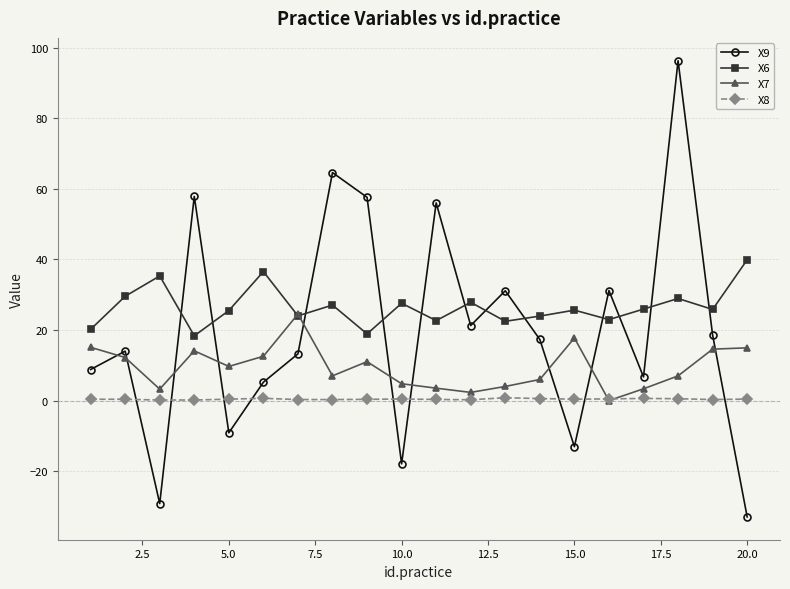

What is the maximum value for X7?

24.5